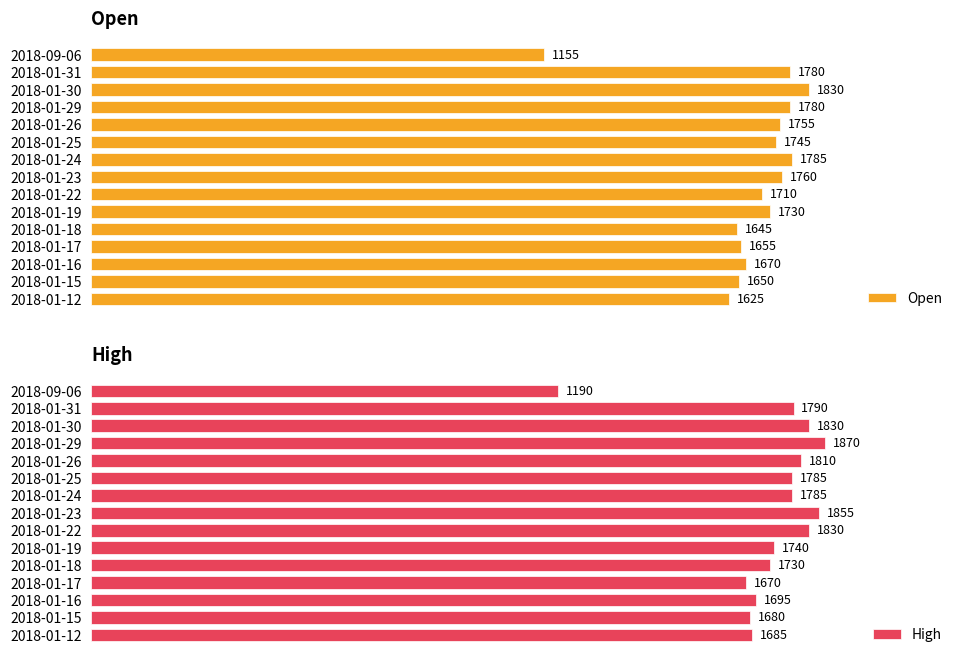

Does the chart contain any negative values?

No